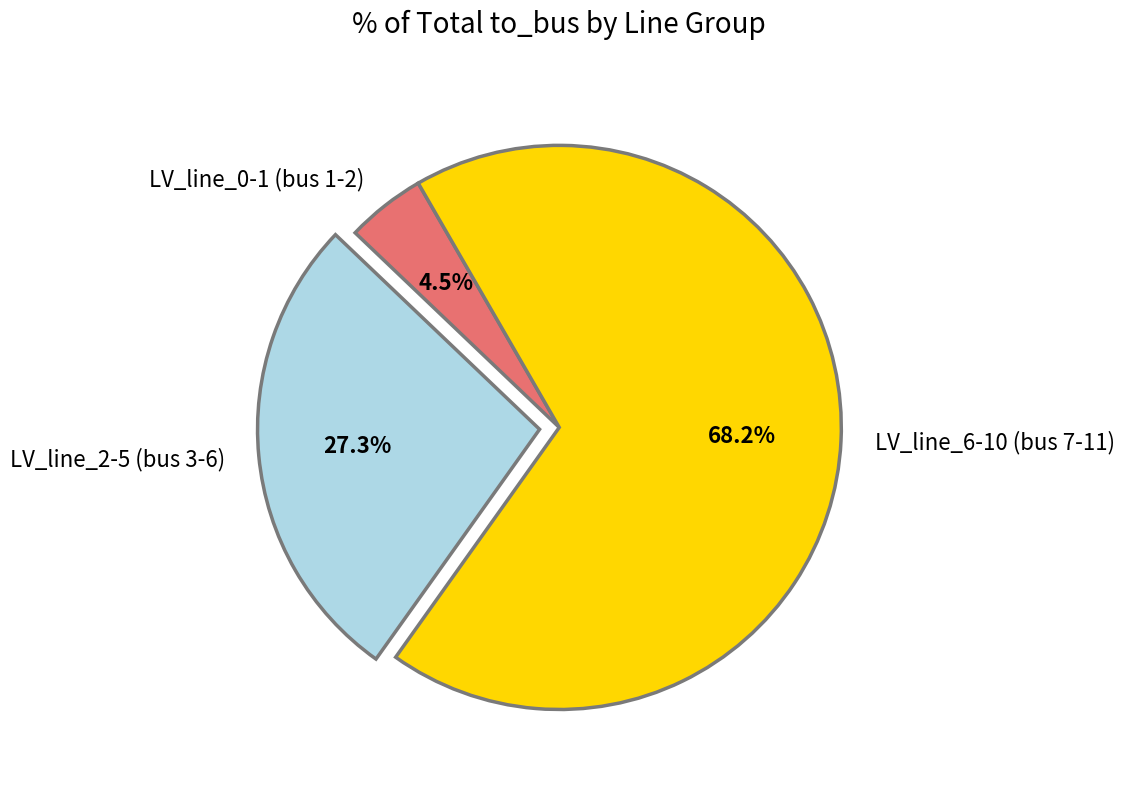

Which slice is the smallest?

LV_line_0-1 (bus 1-2)